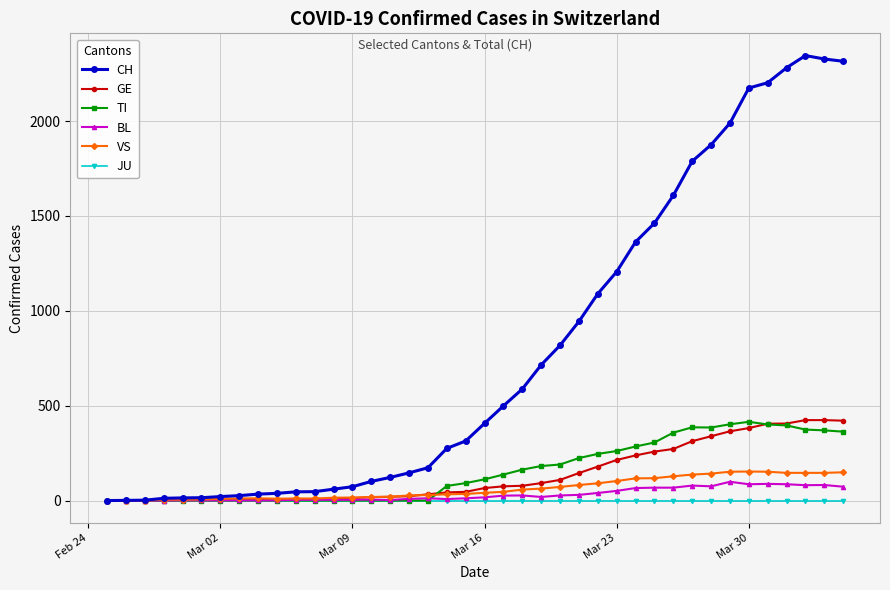

What is the greatest value displayed?

2345